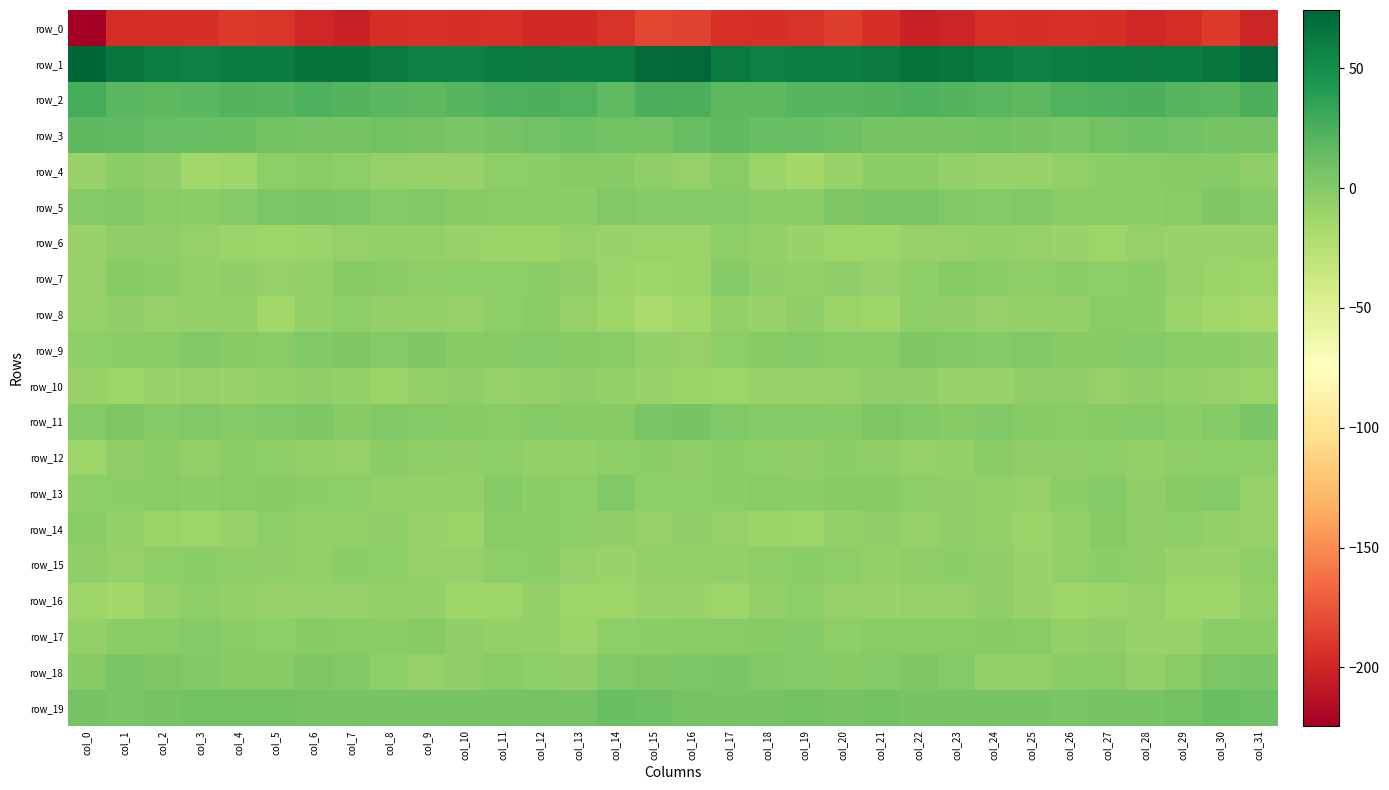

True or false: row_11 has a value of 0.7 at col_3.

False